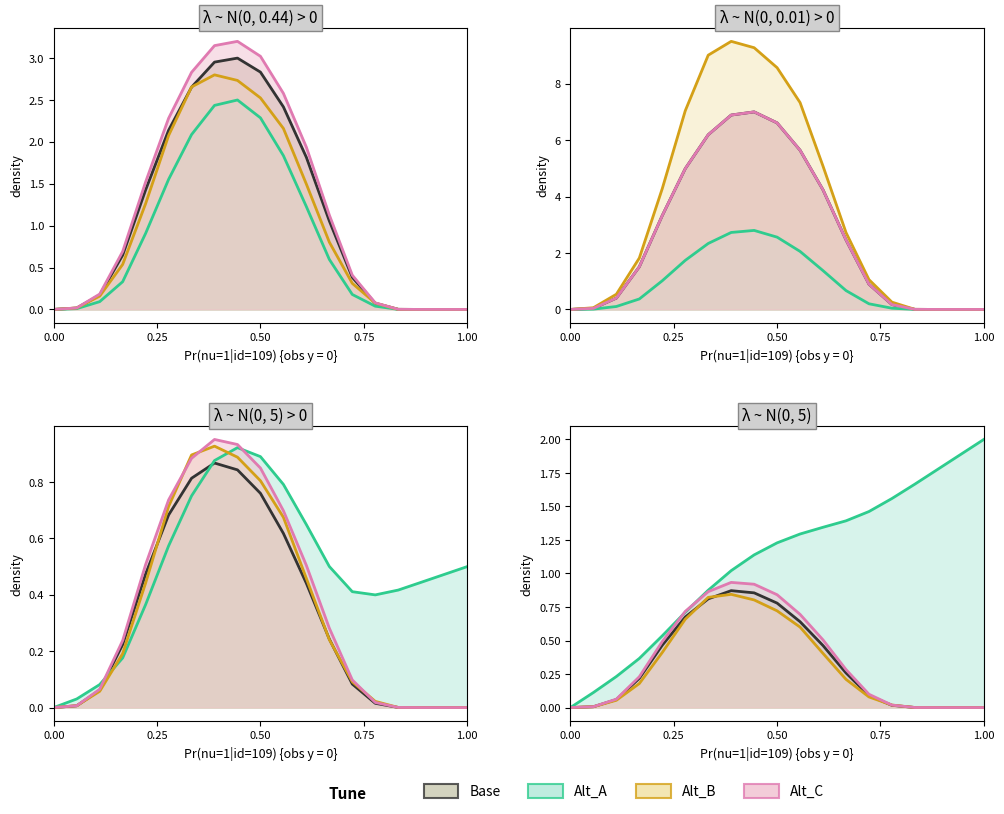

True or false: Alt_A and Alt_B cross at least once.

False